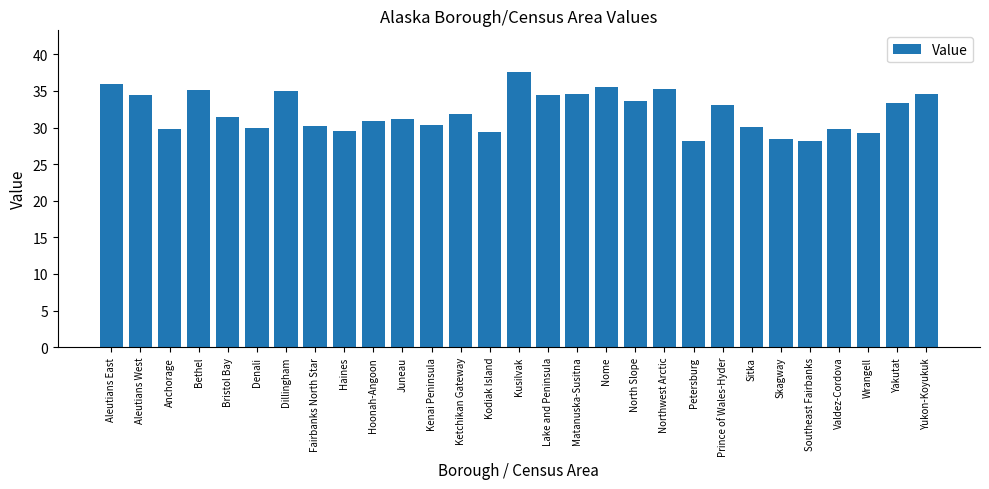

What is the difference between the maximum and minimum values?

9.5